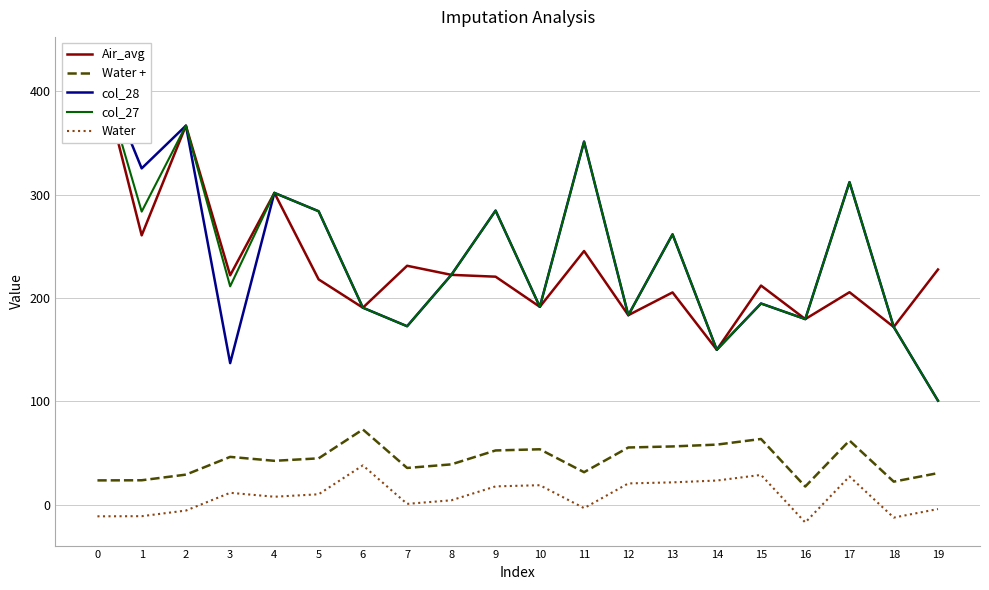

Between 4 and 5, which series saw the biggest shift?

Air_avg